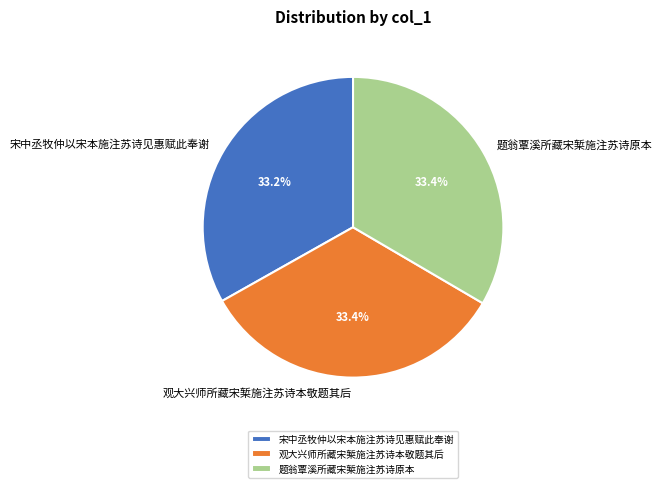

What is the ratio of the value at 观大兴师所藏宋椠施注苏诗本敬题其后 to the value at 宋中丞牧仲以宋本施注苏诗见惠赋此奉谢?

1.0